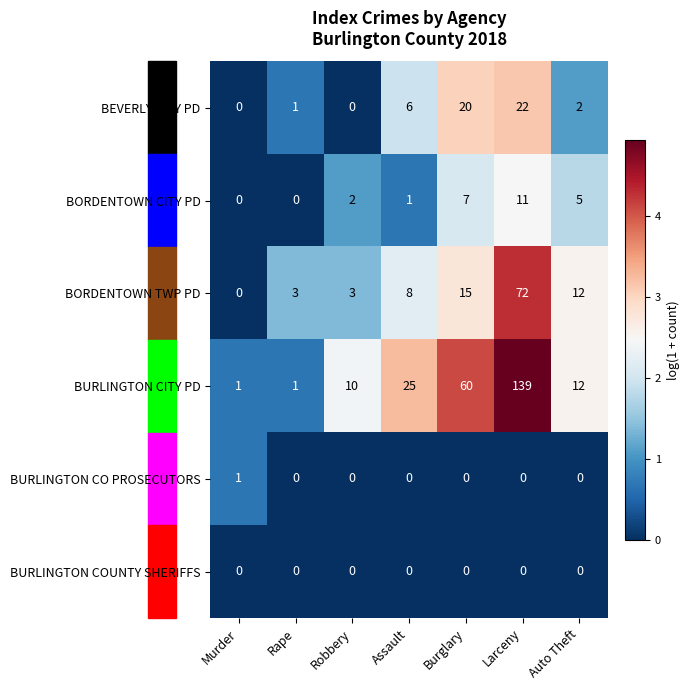

How many data points does each series have?

7